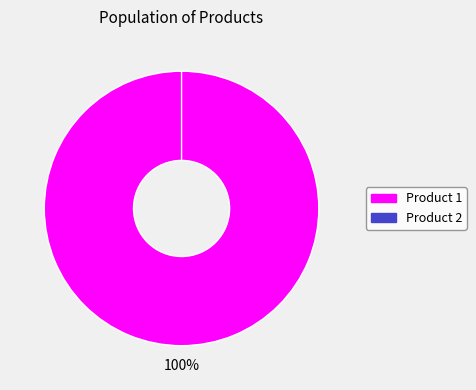

What is the largest slice in the pie chart?

Product 1